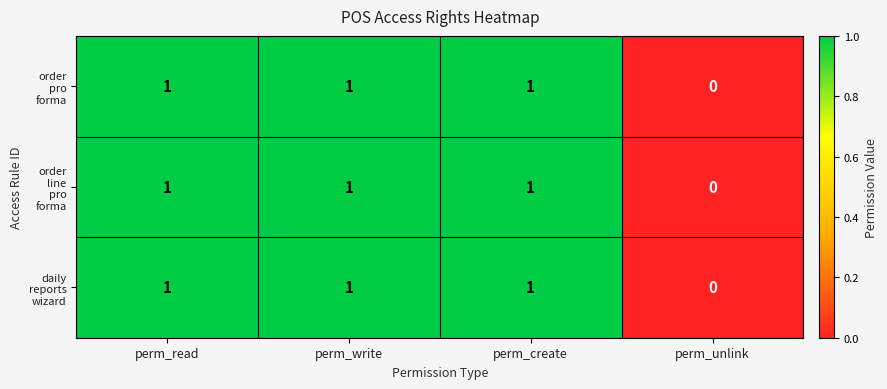

What is the total value across all series at perm_read?

3